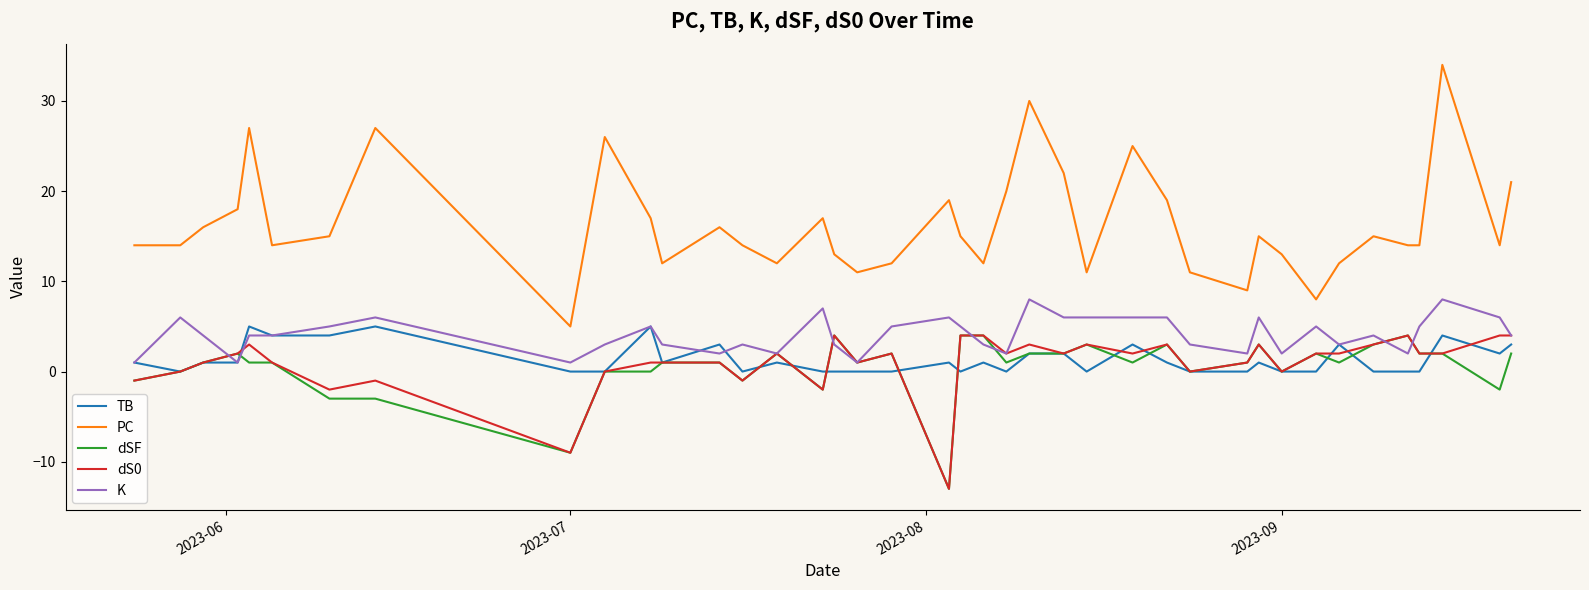

How many lines are shown in the chart?

5